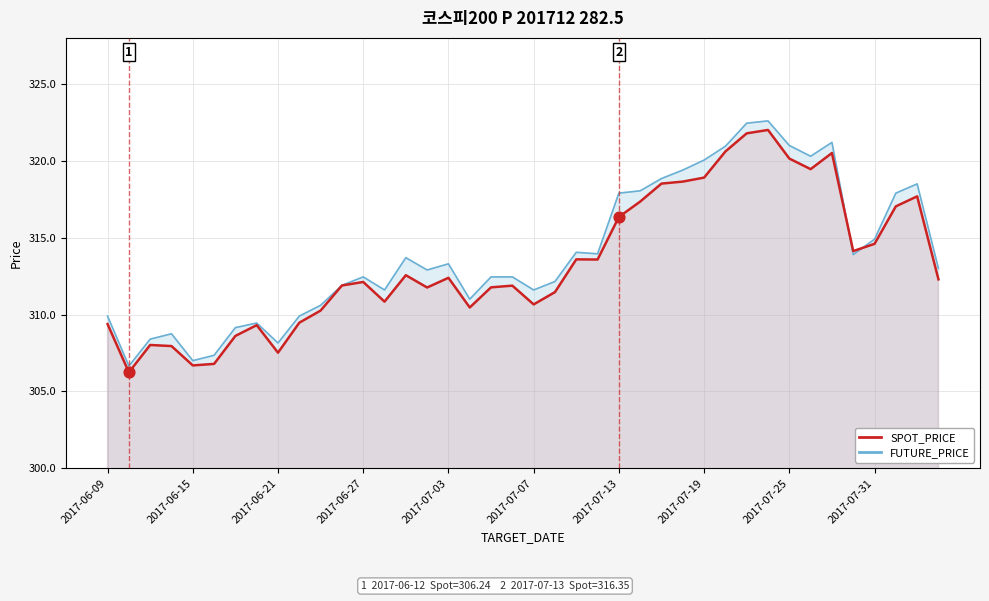

Which series has the largest total across all categories?

FUTURE_PRICE